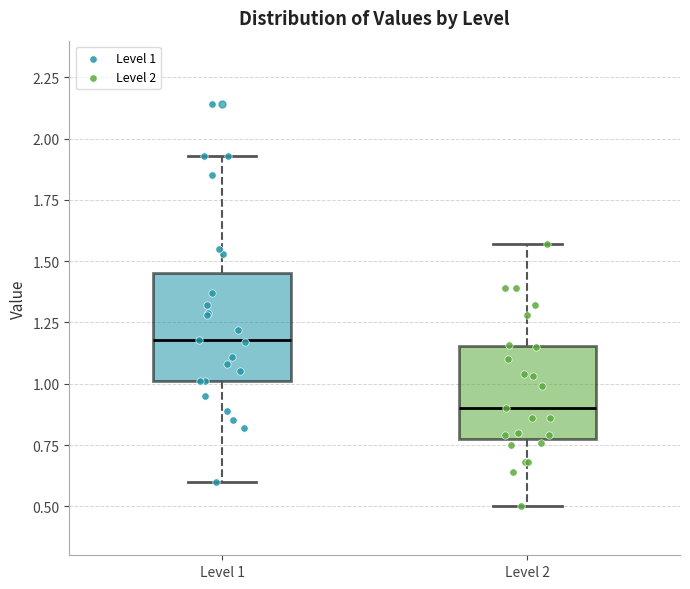

Which box has the lowest median line?

Level 2